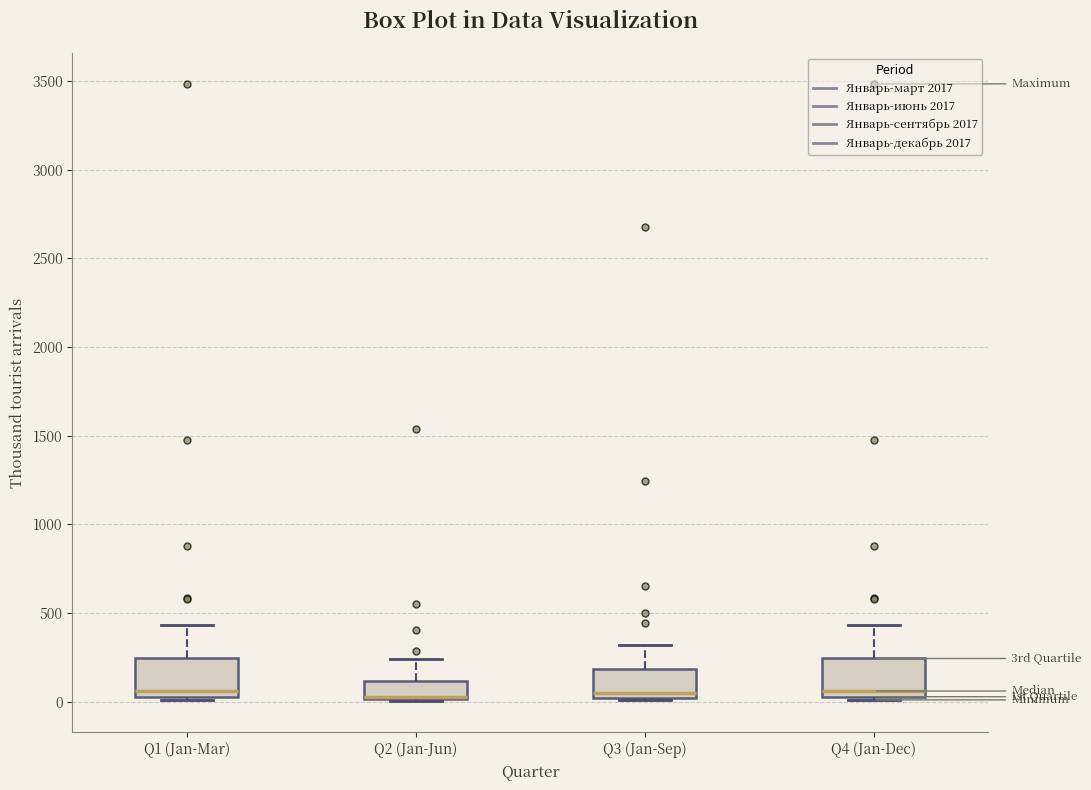

Reading left to right, transcribe this box plot: for each box, give where its median line is, the range the box spans, and where its two whiskers end, as read against the y-axis. The values are not printed on the chart, so give them approximately, as read against the axis.

Q1 (Jan-Mar): median 50 (just above the box's lower edge), box 50 to 250, whiskers 0 to 450
Q2 (Jan-Jun): median 0 (drawn on the box's lower edge), box 0 to 100, whiskers 0 to 250
Q3 (Jan-Sep): median 50, box 0 to 200, whiskers 0 (just below the box's lower edge) to 300
Q4 (Jan-Dec): median 50 (just above the box's lower edge), box 50 to 250, whiskers 0 to 450